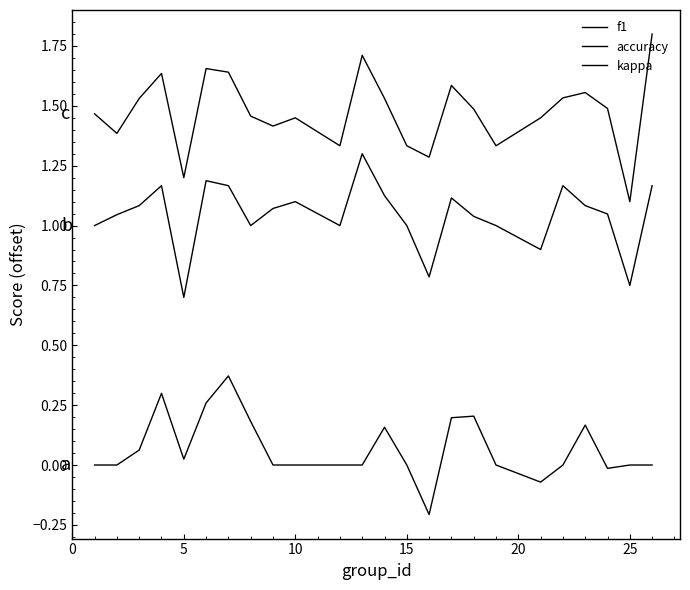

What is the highest value of the f1 series?

1.8